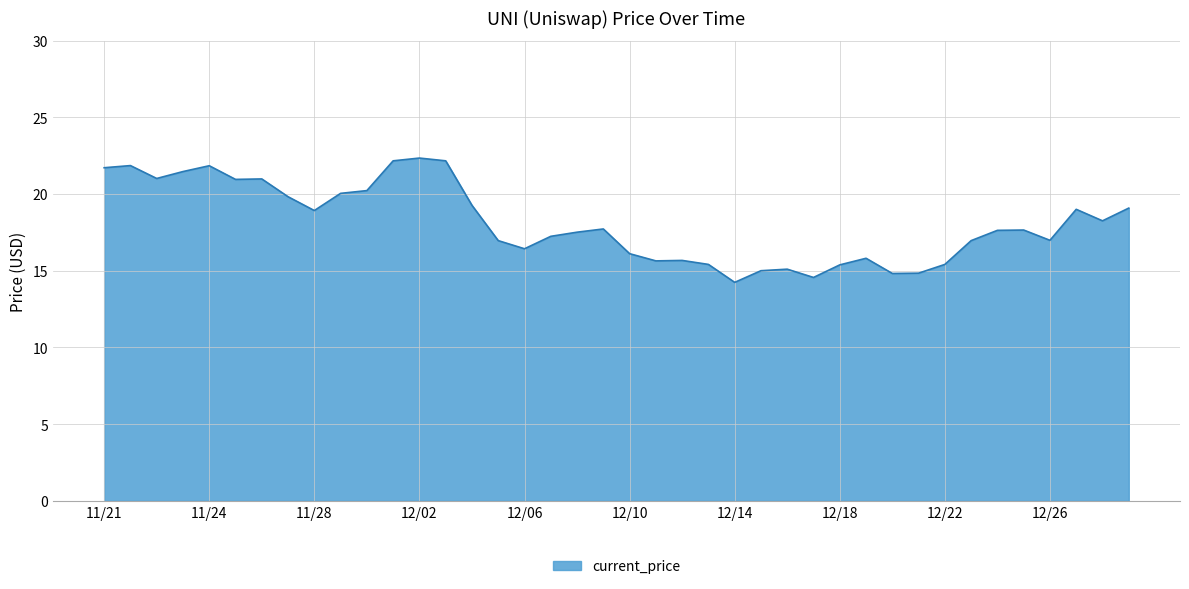

What is the difference between the maximum and minimum values?

8.1